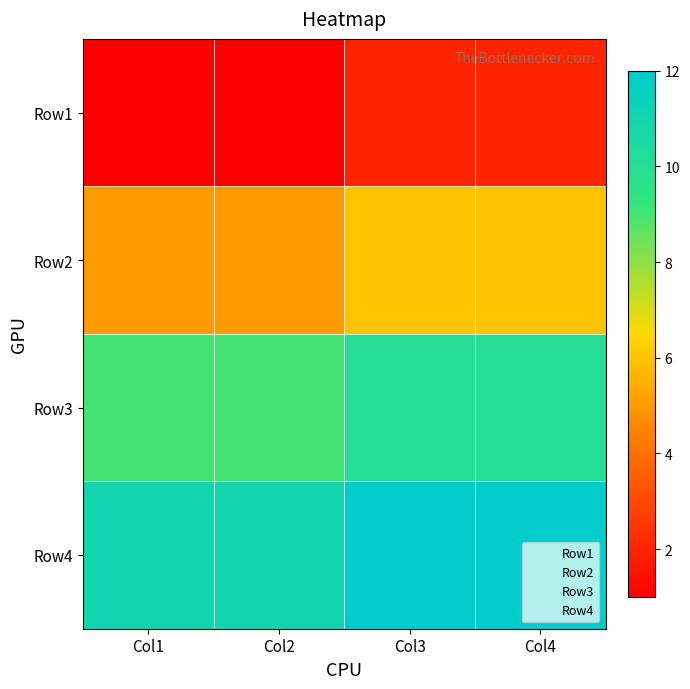

Reading left to right, transcribe all the data shown in this chart.

Row1: Col1=1	Col2=1	Col3=2	Col4=2
Row2: Col1=5	Col2=5	Col3=6	Col4=6
Row3: Col1=9	Col2=9	Col3=10	Col4=10
Row4: Col1=11	Col2=11	Col3=12	Col4=12